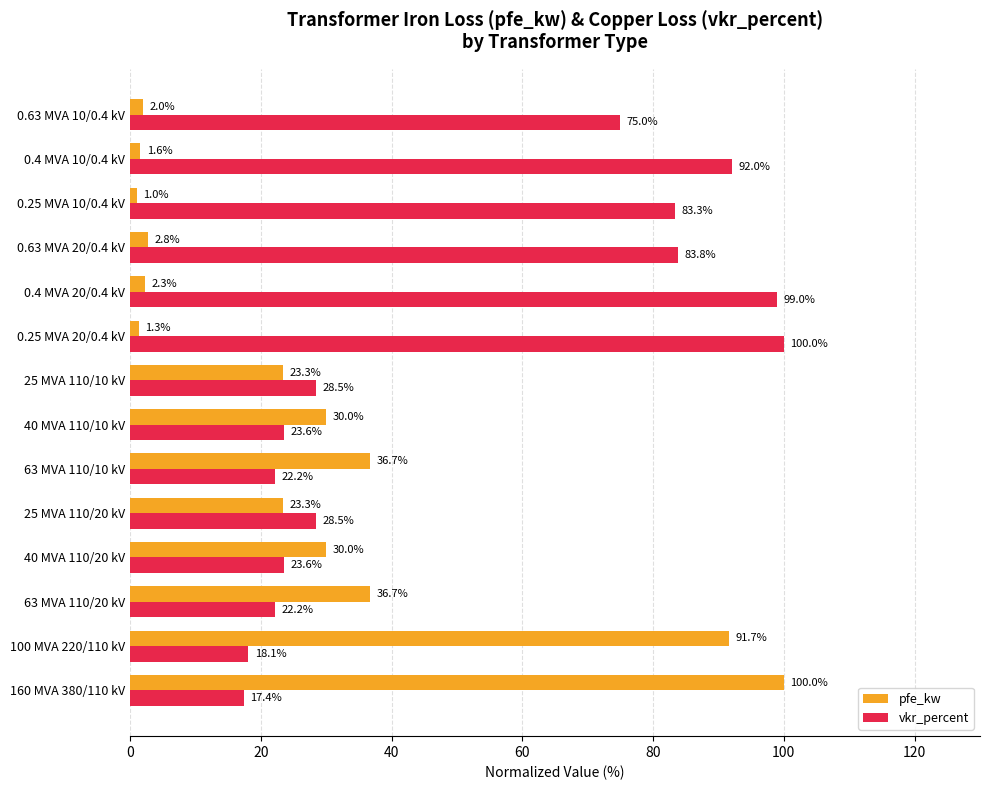

At how many categories does at least one series exceed 42?

8